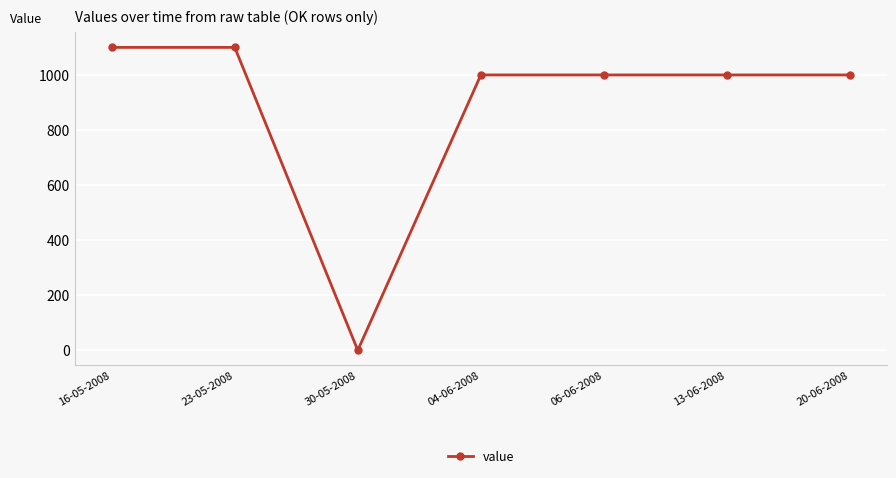

Where does the data first go above 1000?

16-05-2008